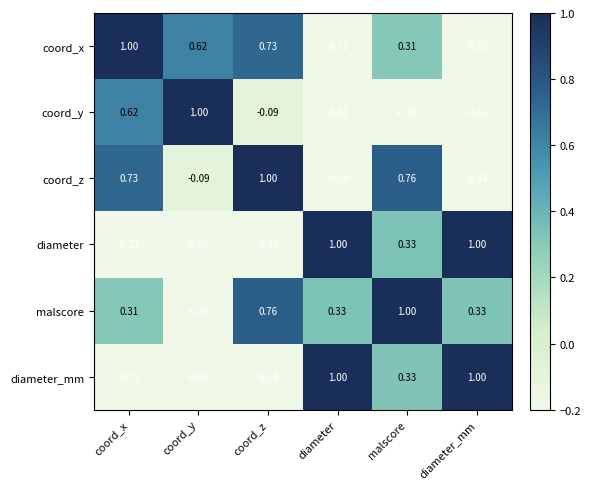

Where is malscore nearest to the value 0?

coord_x